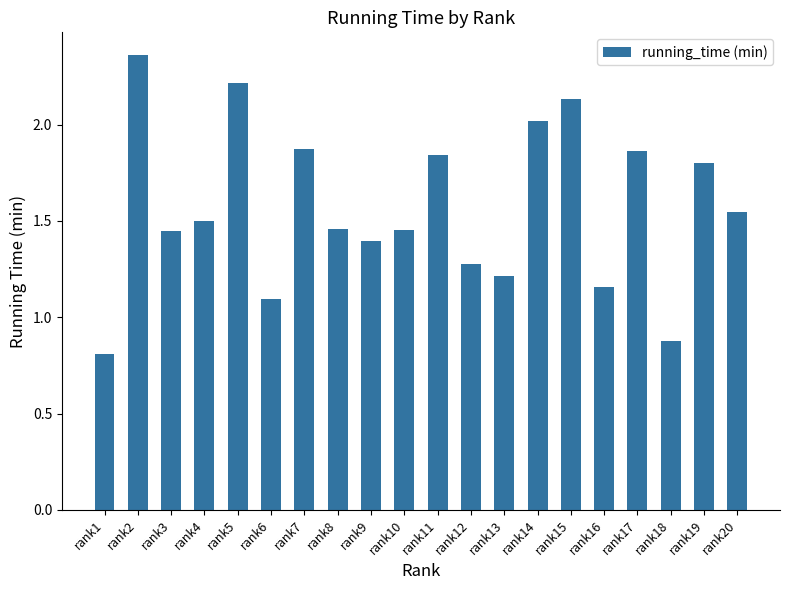

What is the value of the 18th bar from the left?

0.9